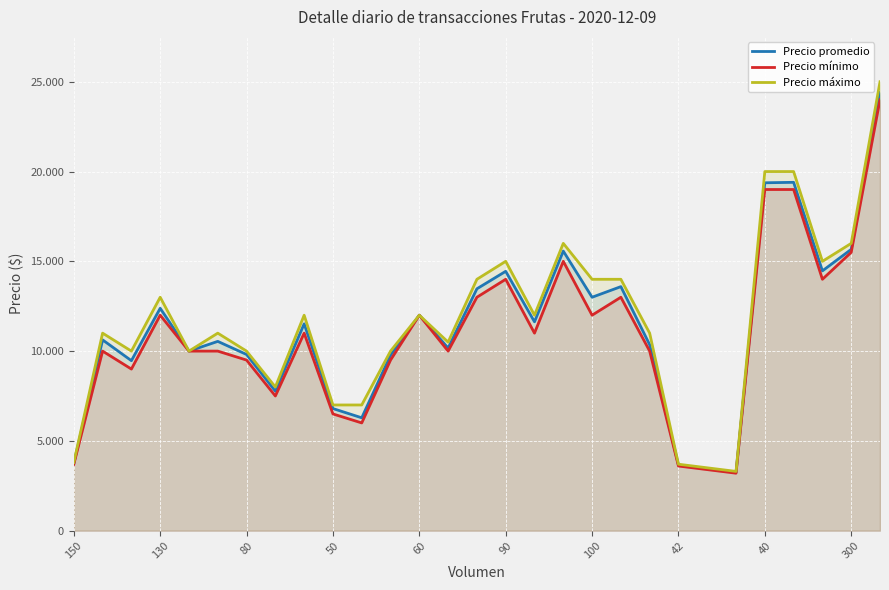

How many values in the Precio máximo series exceed 11000?

14